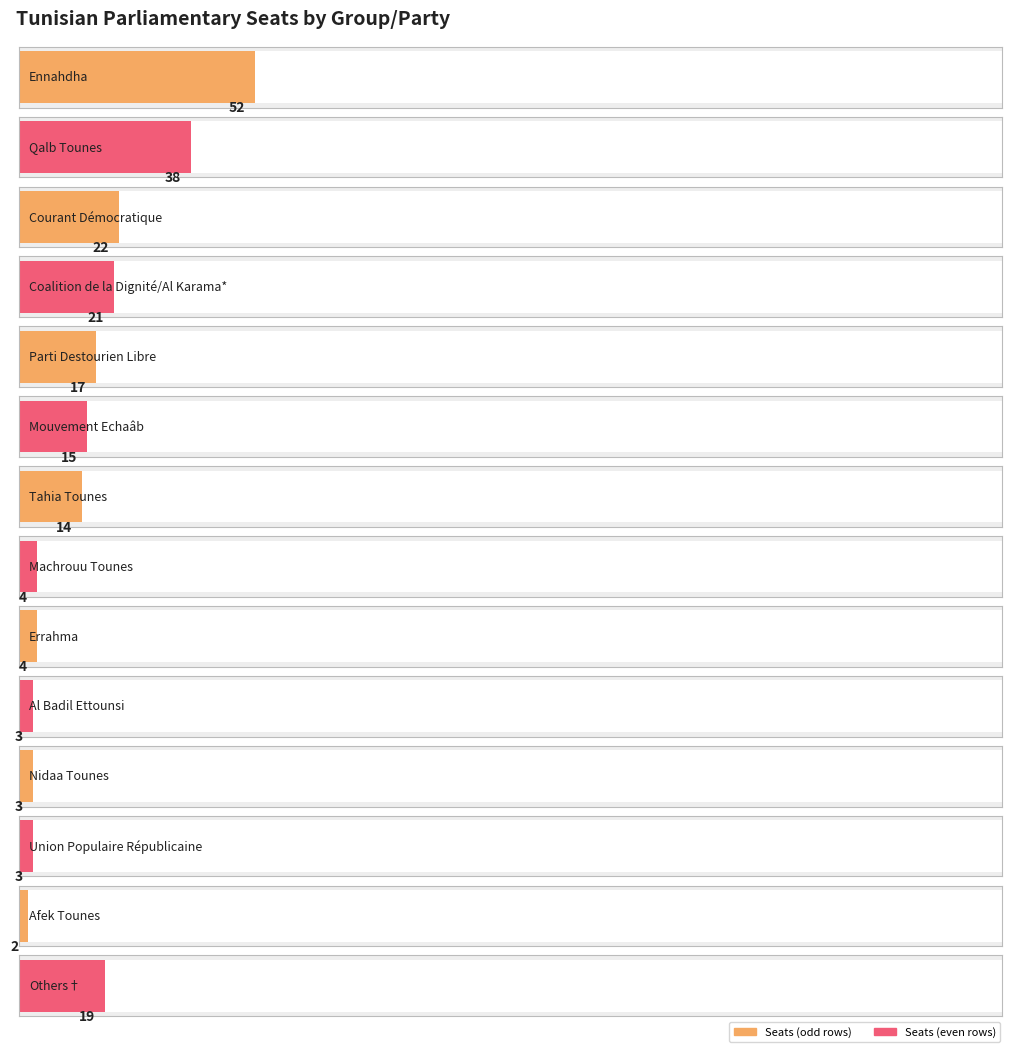

Rank the categories by value from lowest to highest.

Afek Tounes, Al Badil Ettounsi, Nidaa Tounes, Union Populaire Républicaine, Machrouu Tounes, Errahma, Tahia Tounes, Mouvement Echaâb, Parti Destourien Libre, Others†, Coalition de la Dignité/Al Karama*, Courant Démocratique, Qalb Tounes, Ennahdha